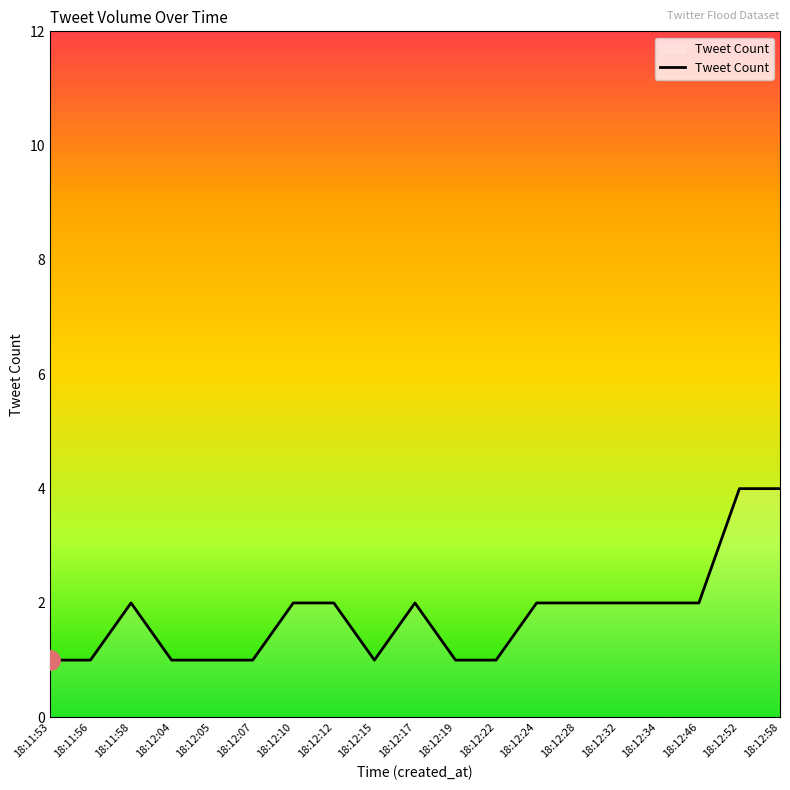

How many lines are shown in the chart?

1